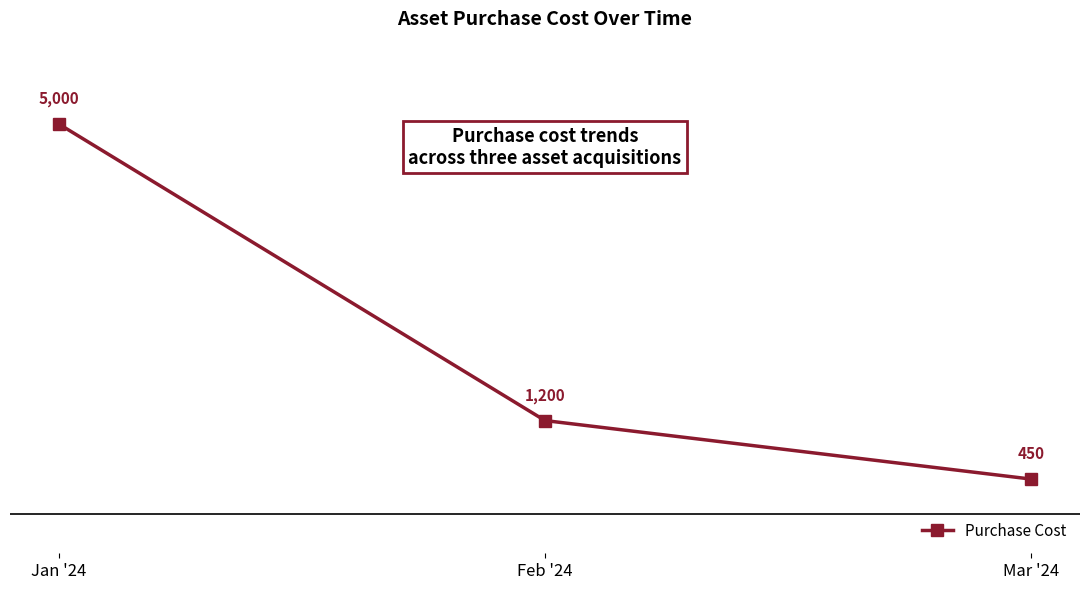

Where does the data first go above 1200?

Jan '24